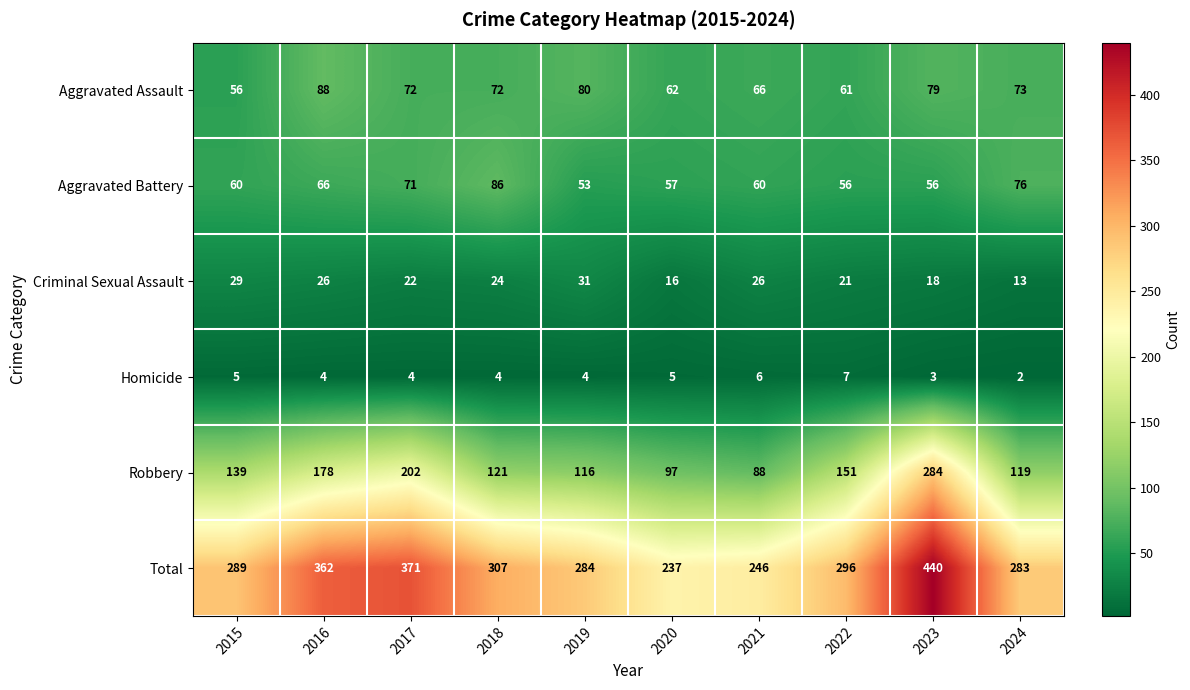

What is the spread (max minus min) of values at 2020?

232